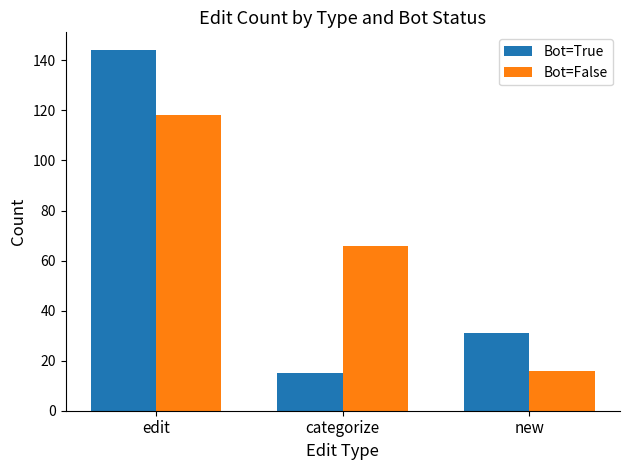

What is the sum of the Bot=True values at new and categorize?

46